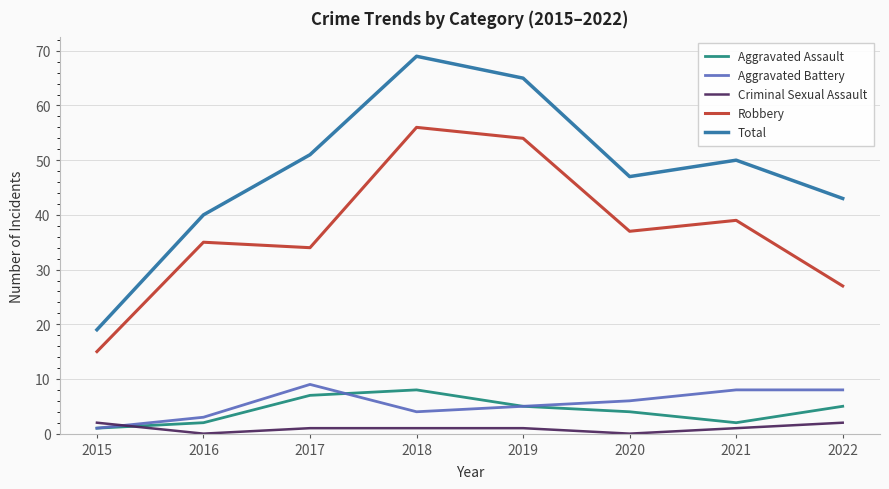

Is the value of Criminal Sexual Assault at 2018 greater than the value of Robbery at 2020?

No